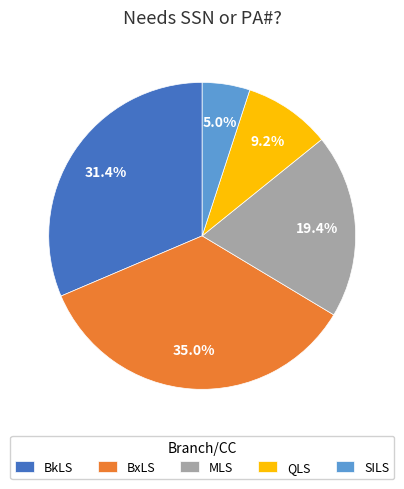

How much of the chart is everything except QLS?

90.8%